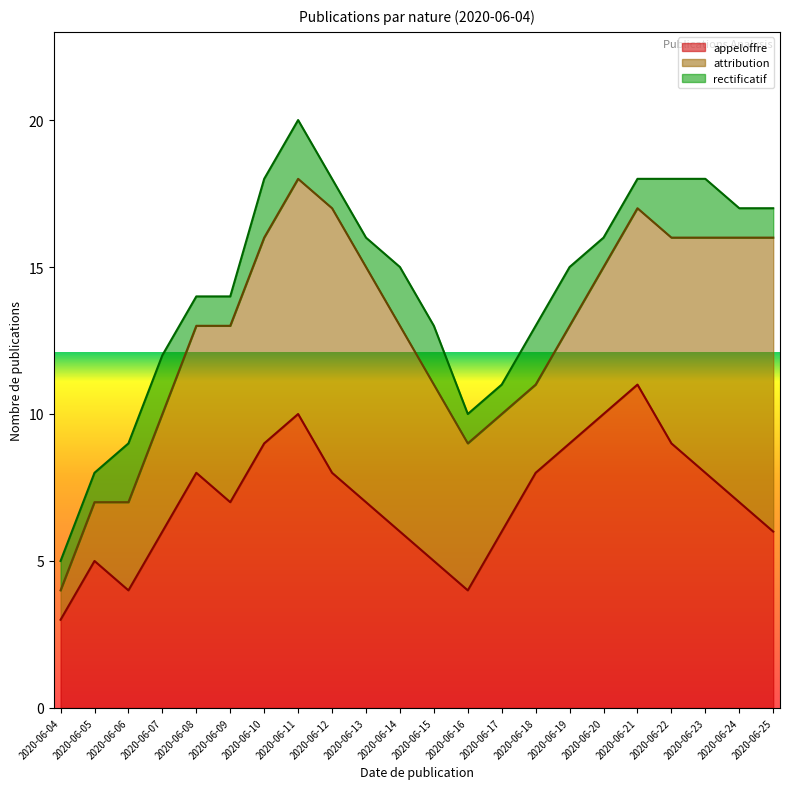

The appeloffre series shows 7 at 2020-06-09. True or false?

True